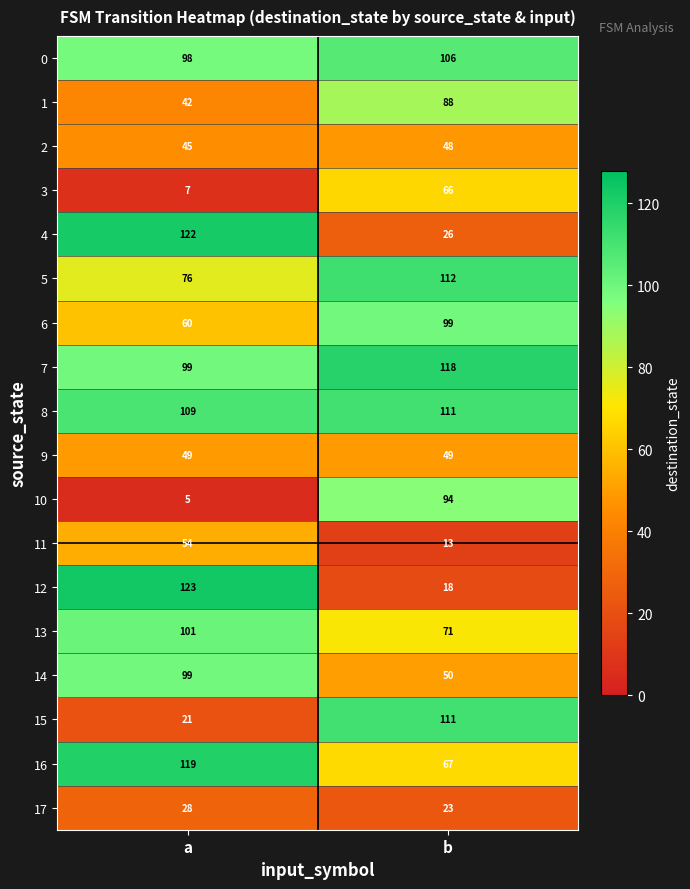

At which label is 2 closest to 46?

a